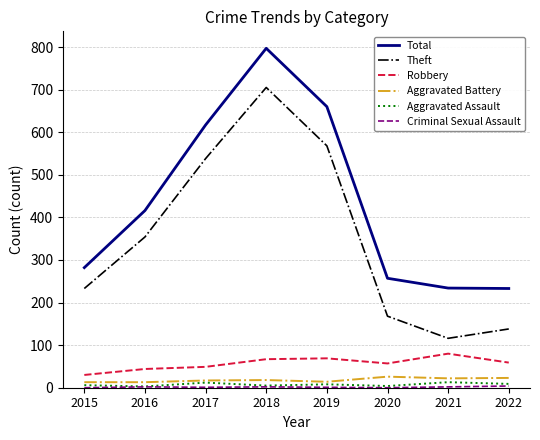

At which category is the sum across all series the highest?

2018